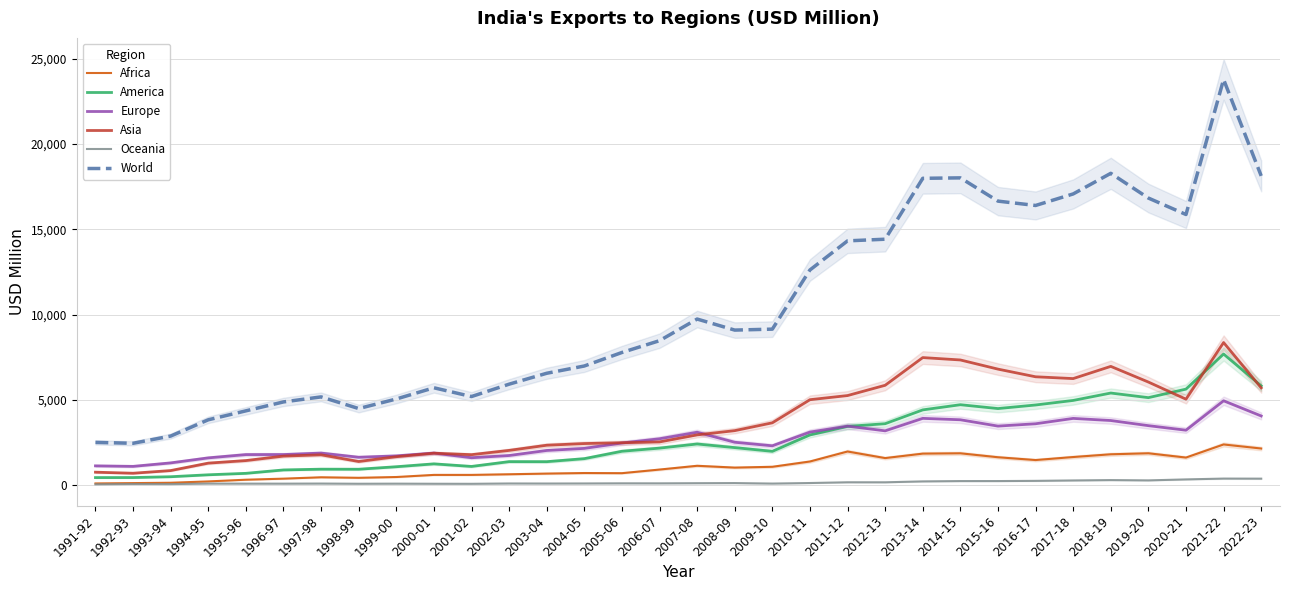

What is the difference between the highest and lowest values at 2007-08?

9623.5